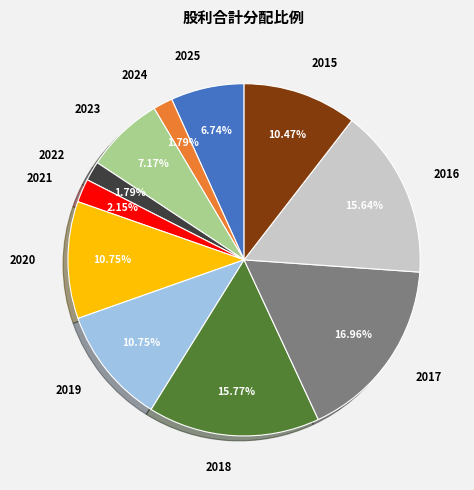

True or false: 2017 accounts for 17% of the total.

True